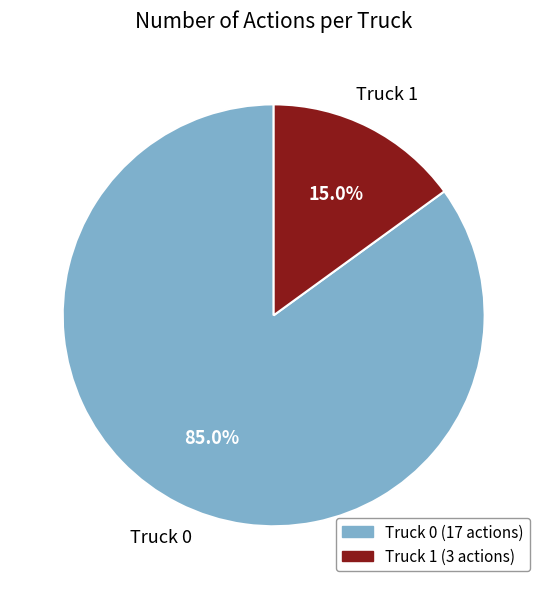

To the nearest percent, what is the difference between the Truck 0 and Truck 1 slice percentages?

70%